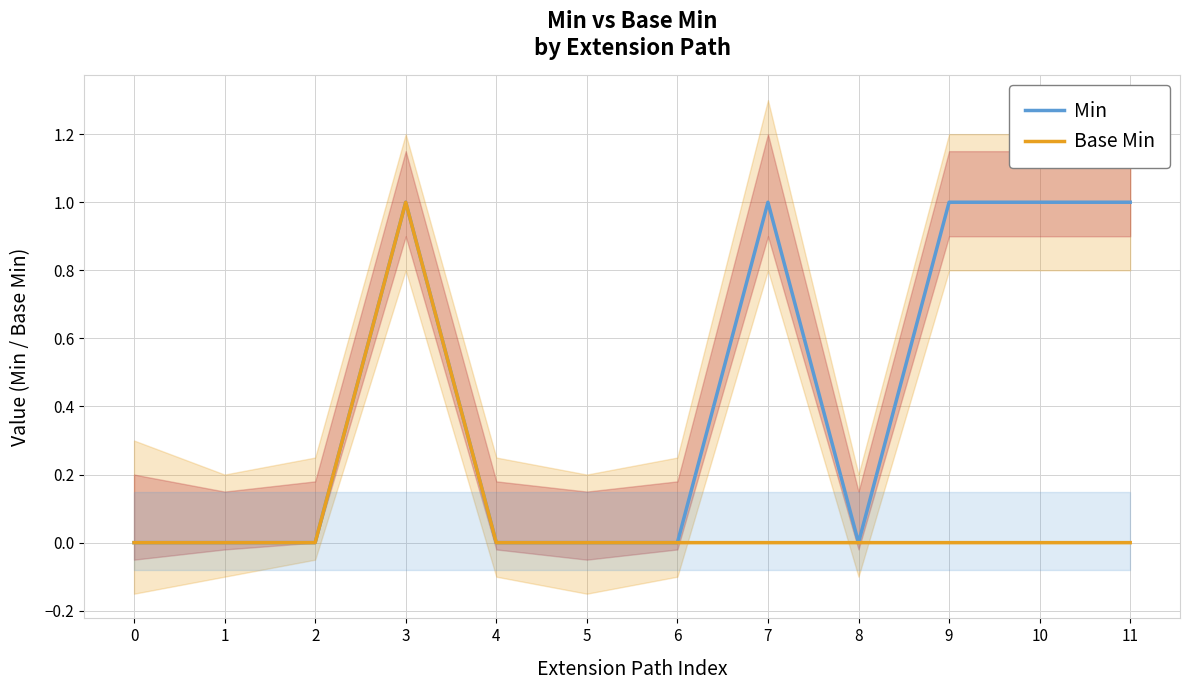

Is the value of Base Min at 3 greater than the value of Min at 3?

No